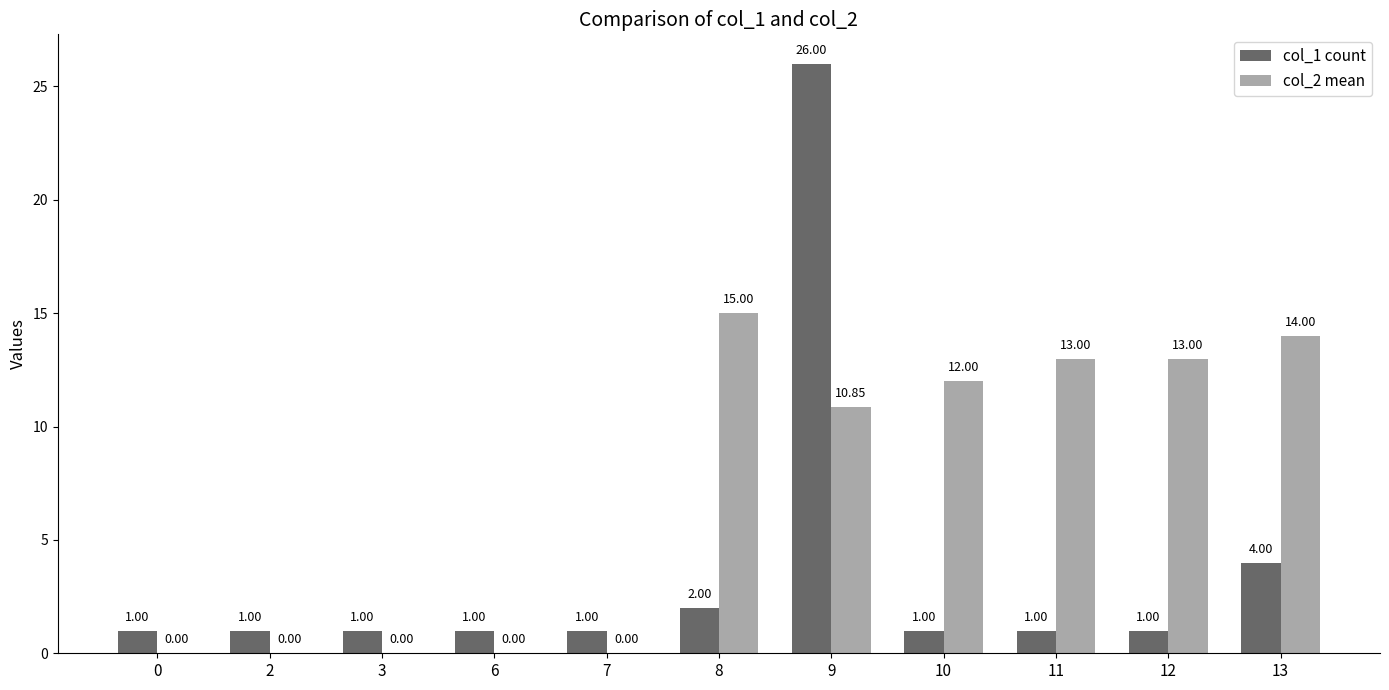

Is it true that col_2 mean equals 13.0 at 11?

True